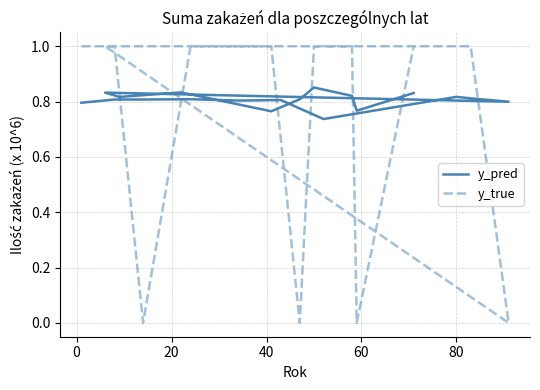

Which series has the widest spread of values?

y_true